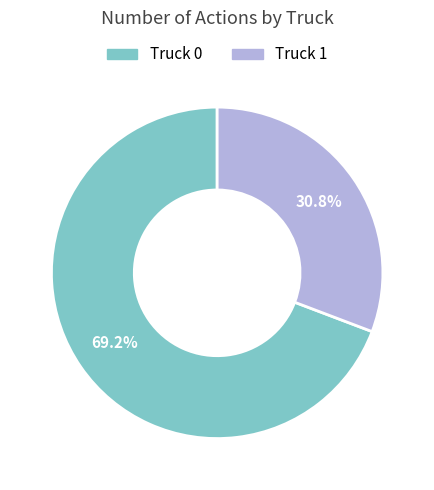

Between Truck 0 and Truck 1, which is larger?

Truck 0